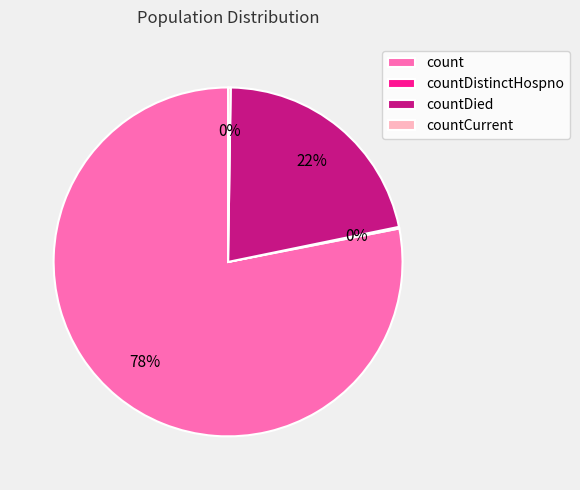

Which slice is the largest?

count